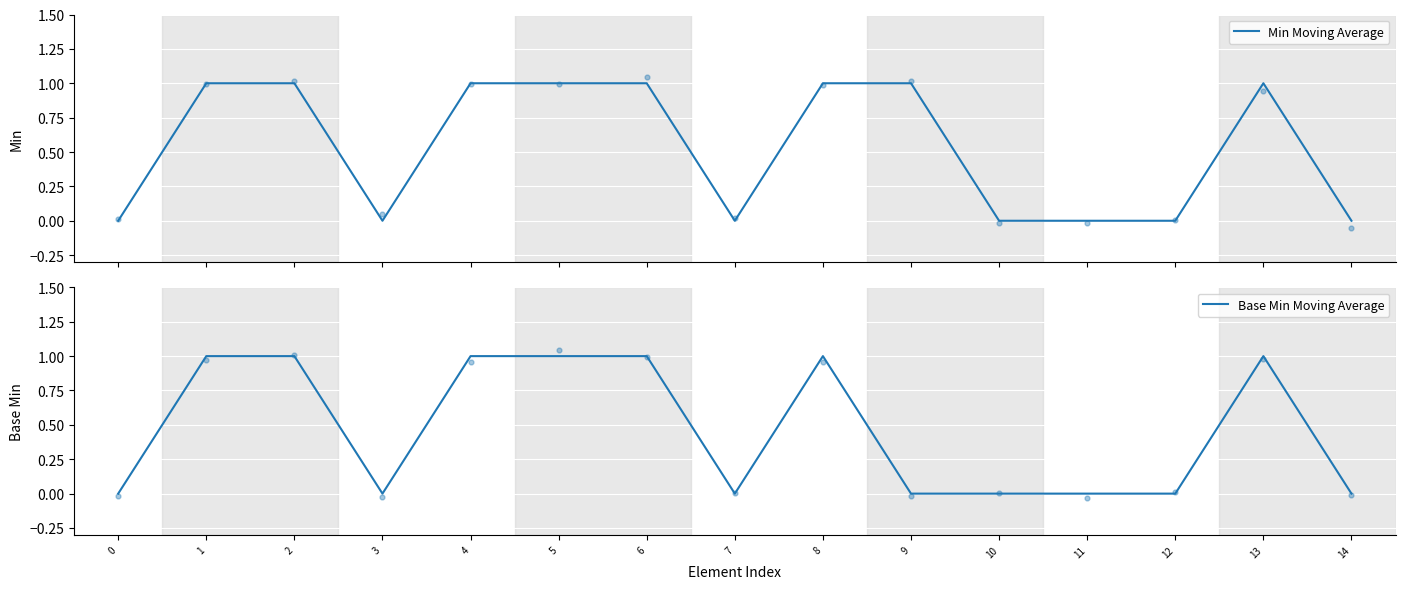

Which series has the largest total across all categories?

Min Moving Average